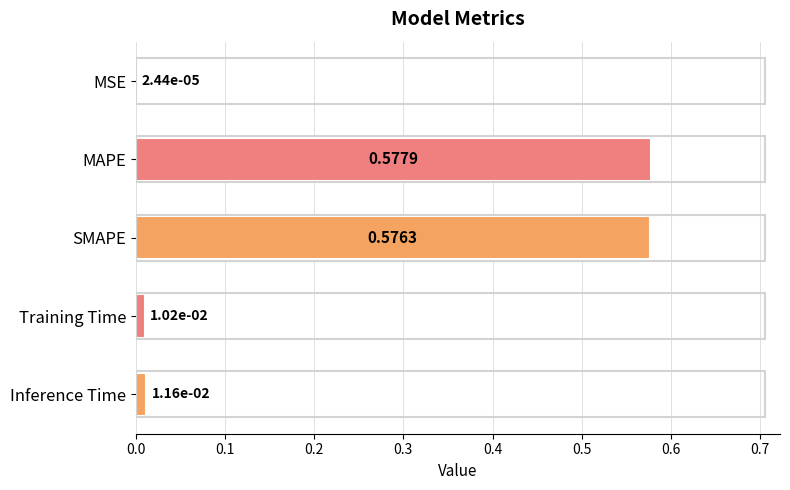

Where is the data nearest to the value 0?

MSE